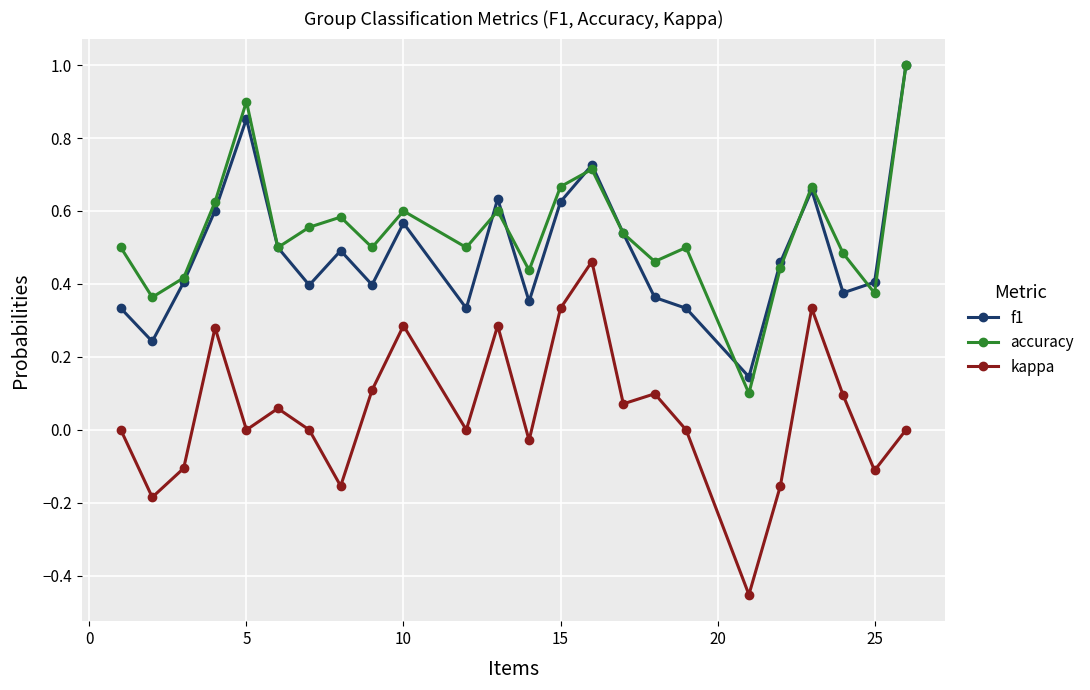

Count the number of data series in this chart.

3